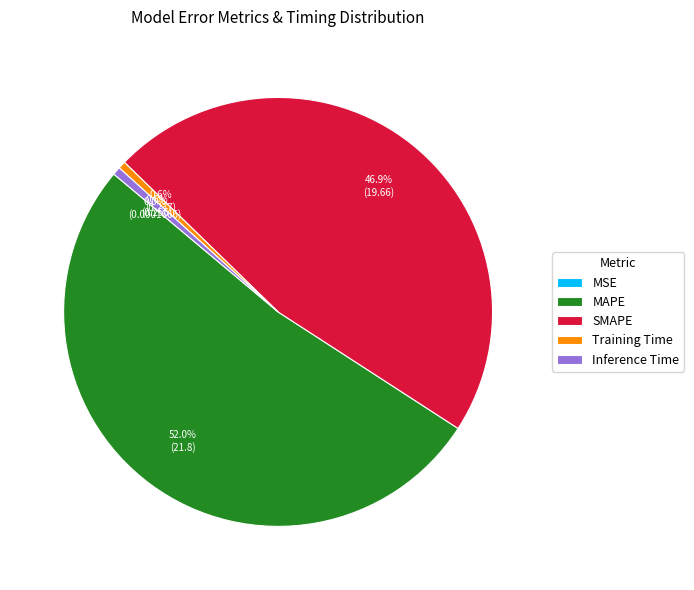

Is Inference Time the majority of the pie?

No